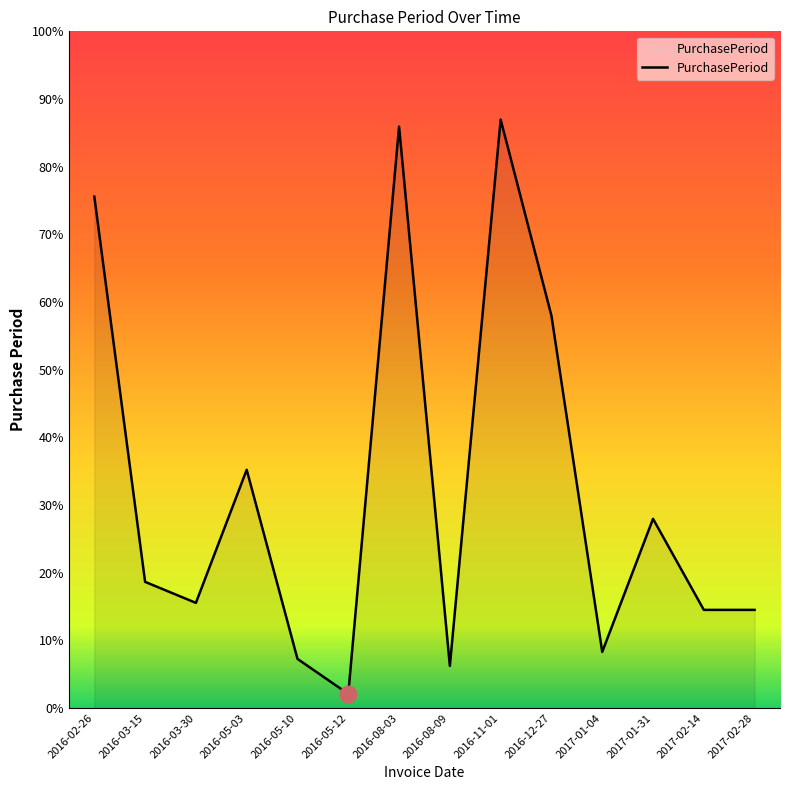

List the labels in order of value, smallest first.

2016-05-12, 2016-08-09, 2016-05-10, 2017-01-04, 2017-02-14, 2017-02-28, 2016-03-30, 2016-03-15, 2017-01-31, 2016-05-03, 2016-12-27, 2016-02-26, 2016-08-03, 2016-11-01